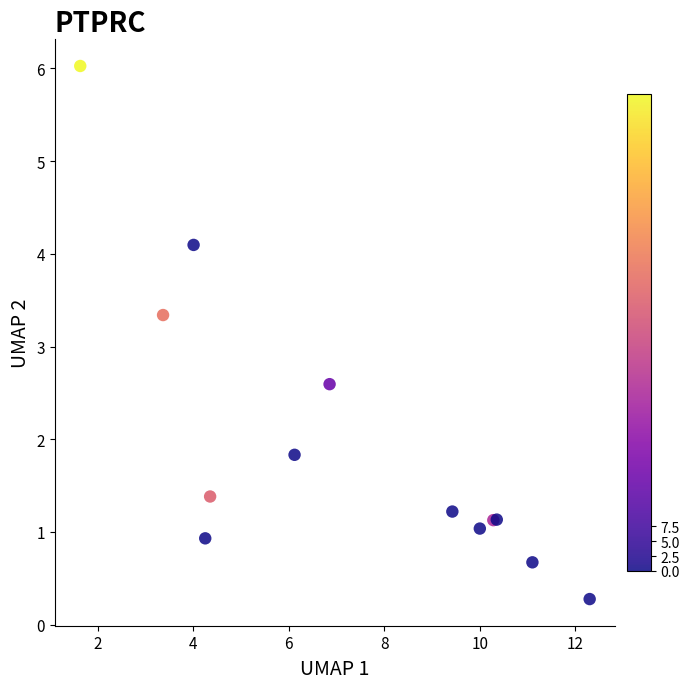

What Y value in the scatter plot is closest to 3?

3.3